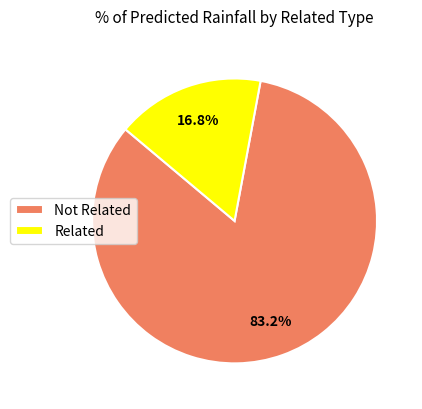

Does Related represent more than half of the total?

No